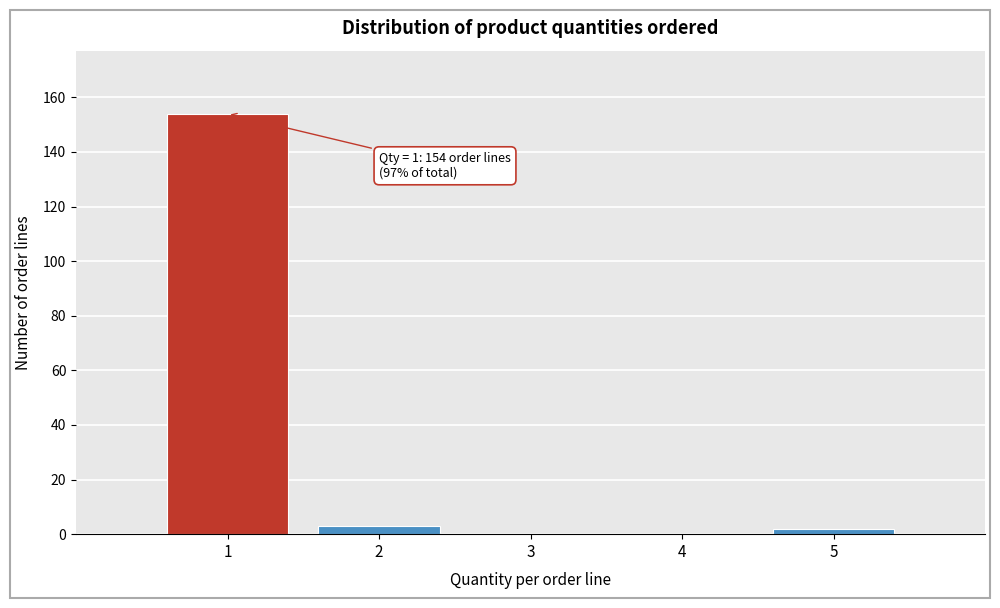

Reading left to right, list all the values displayed in this chart.

1=154	2=3	3=0	4=0	5=2